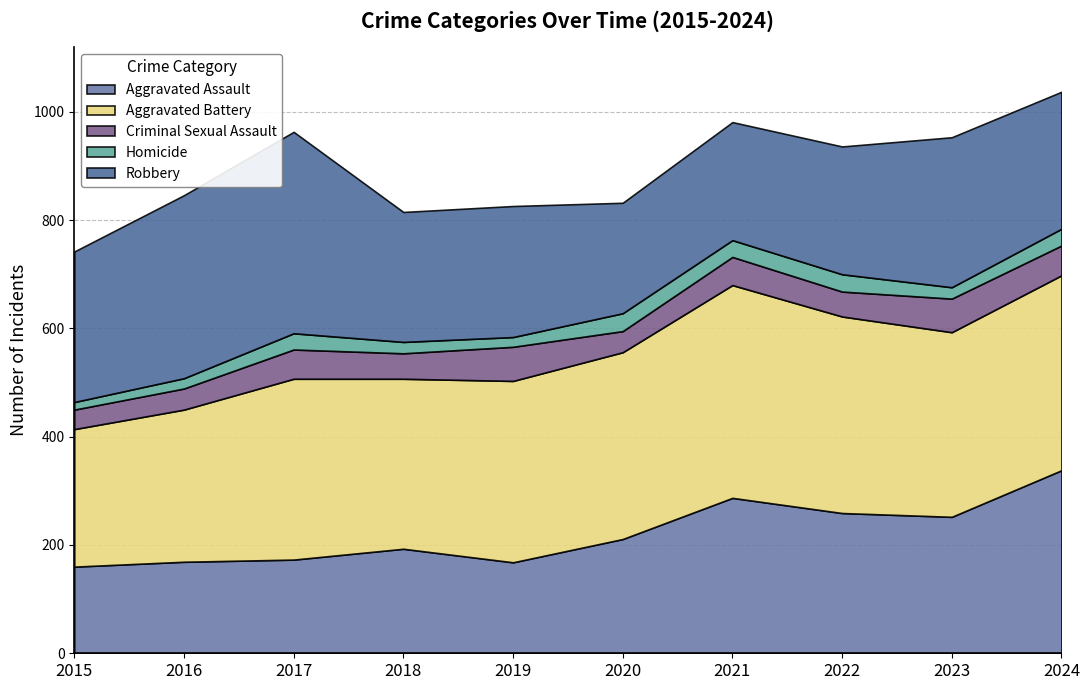

At which label is Robbery closest to 288?

2015